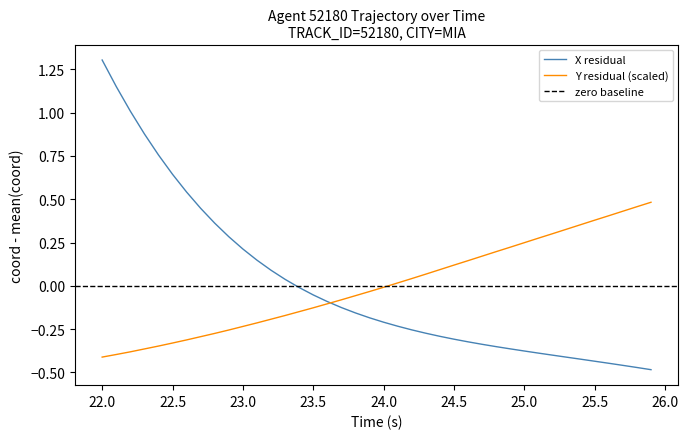

What is the difference between the maximum and minimum values in the X series?

1.8